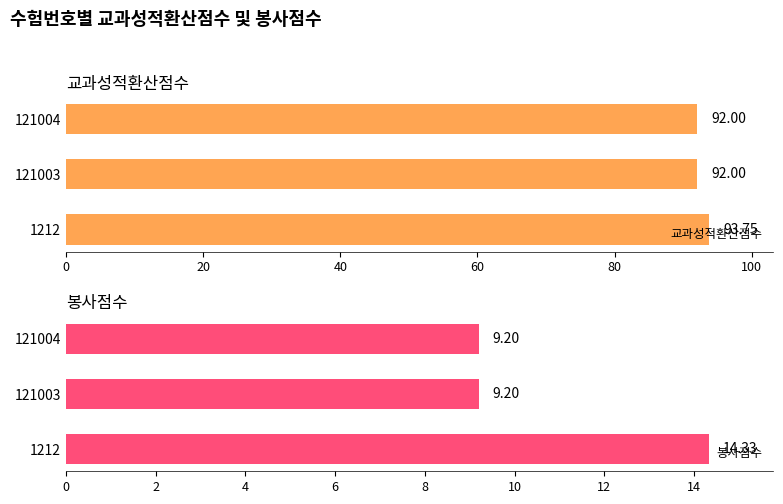

What is the value of the 봉사점수 bar at the 2nd from the left?

9.2